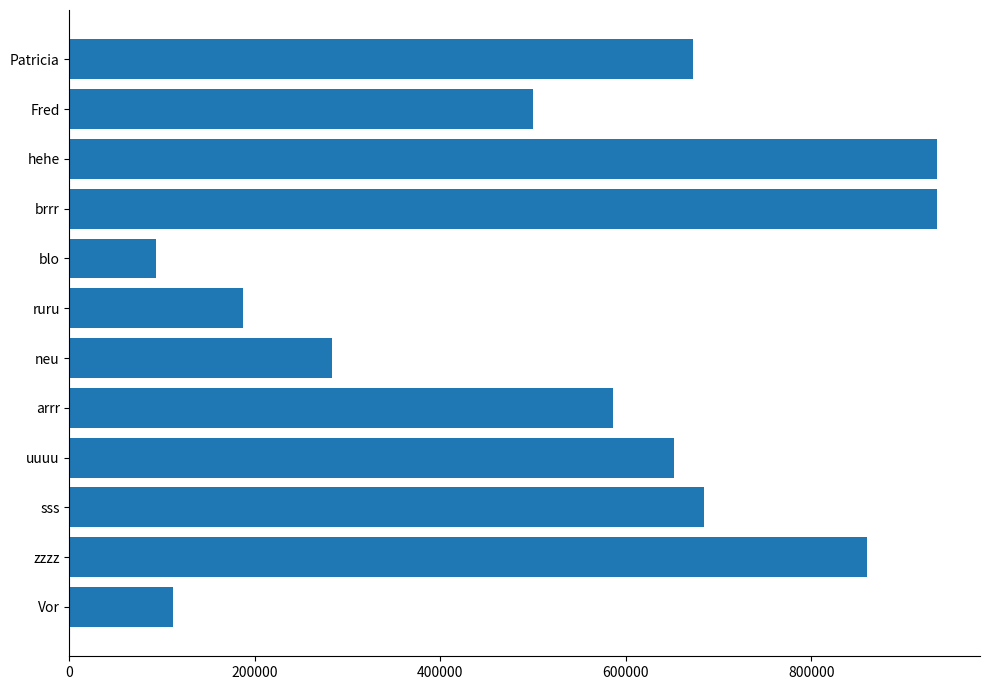

At which label is the value closest to 514165?

Fred